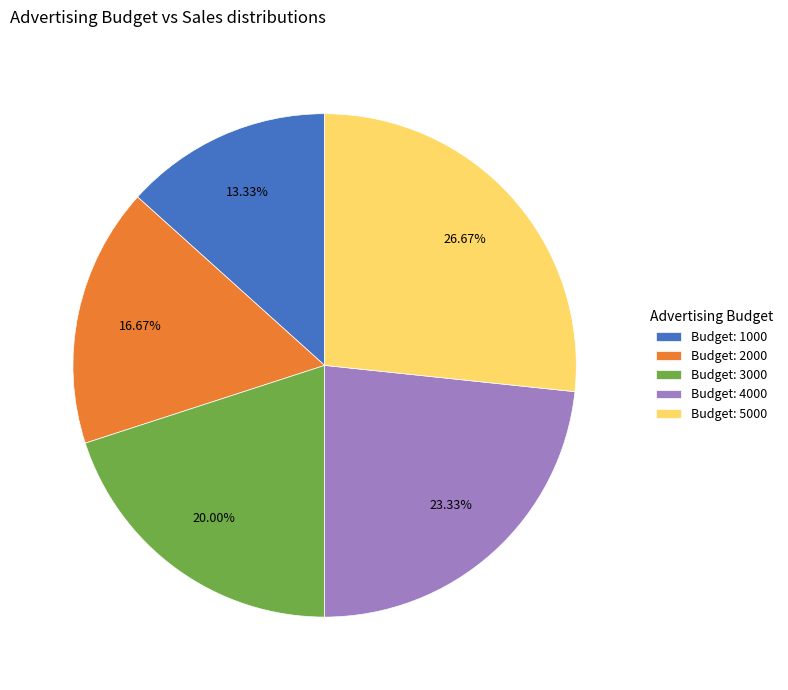

Rank the categories by value from highest to lowest.

Budget: 5000, Budget: 4000, Budget: 3000, Budget: 2000, Budget: 1000